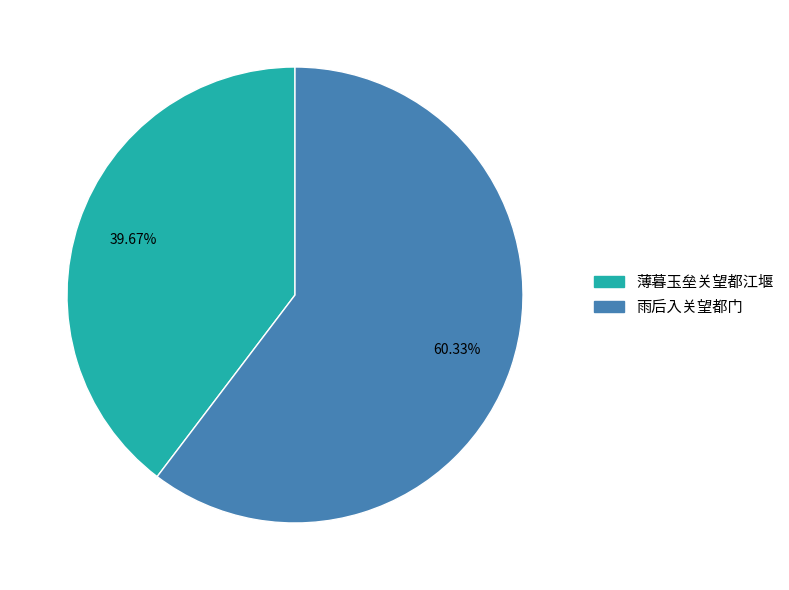

Is there a majority slice in this chart?

Yes